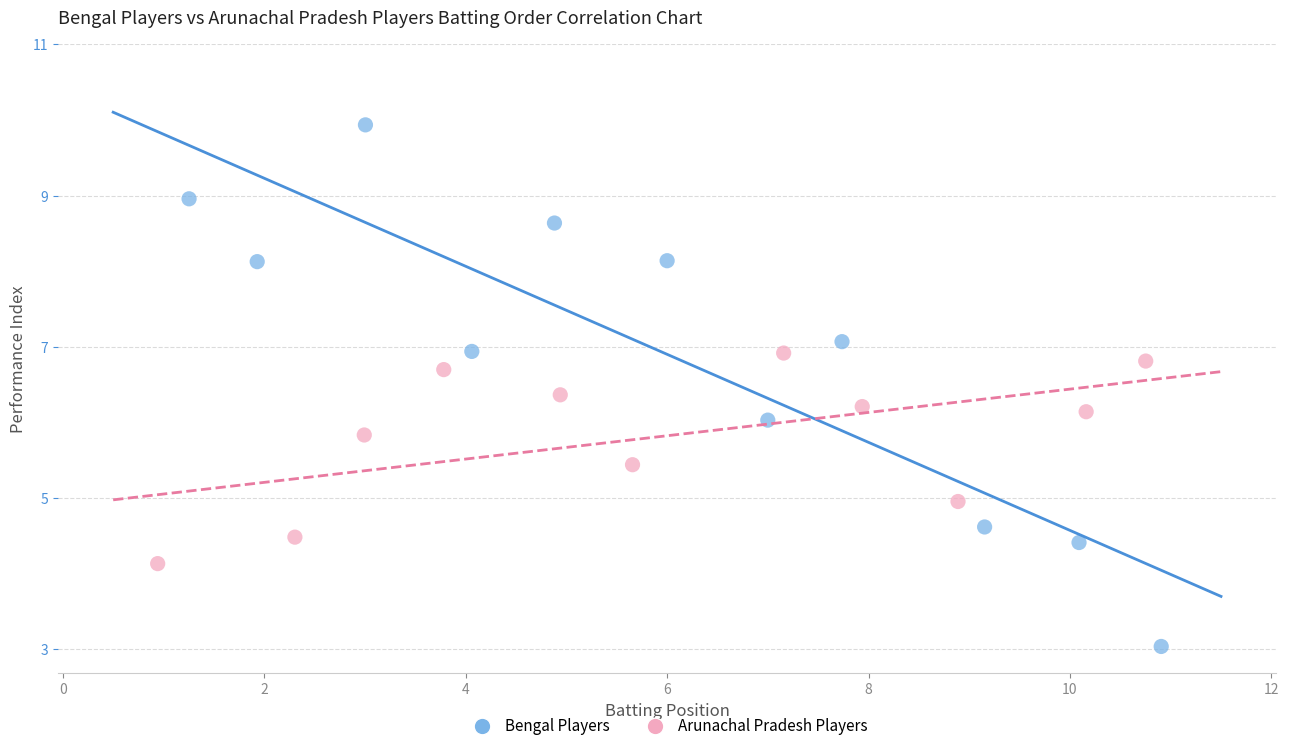

What are all the series names shown in the legend?

Bengal Players, Arunachal Pradesh Players